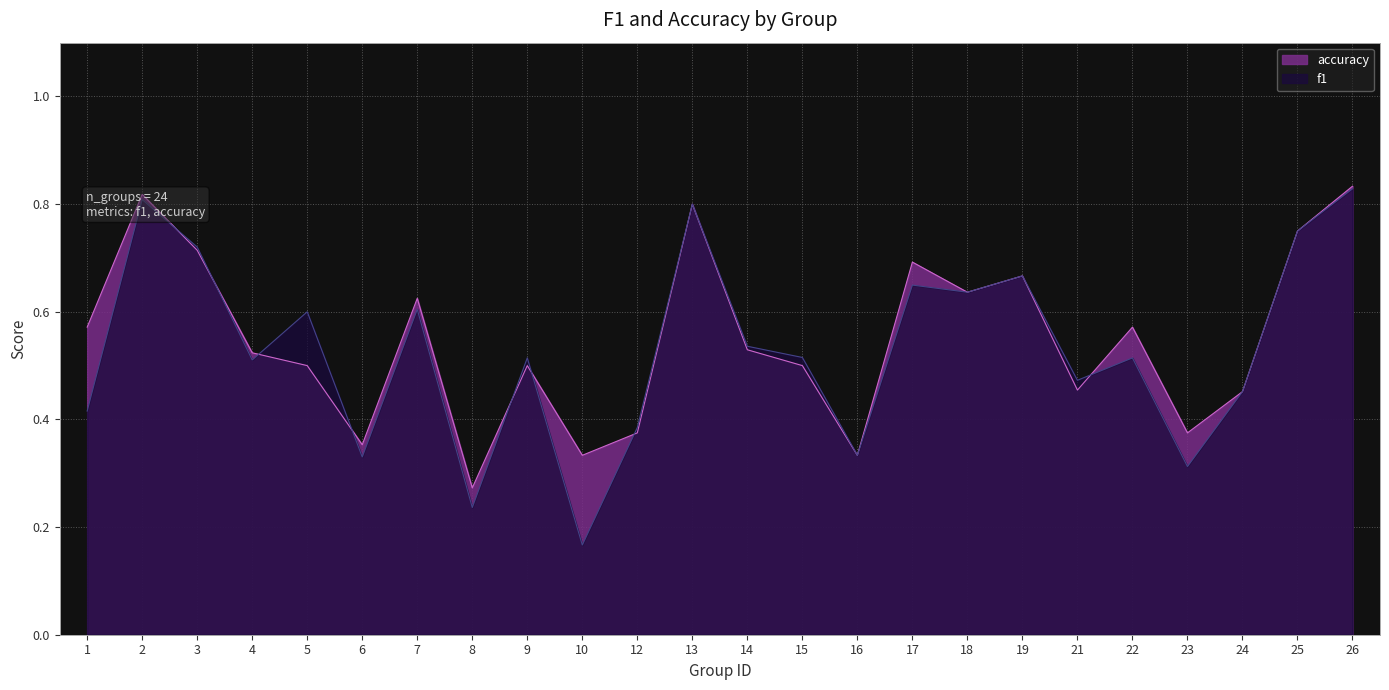

Where is accuracy nearest to the value 0?

8